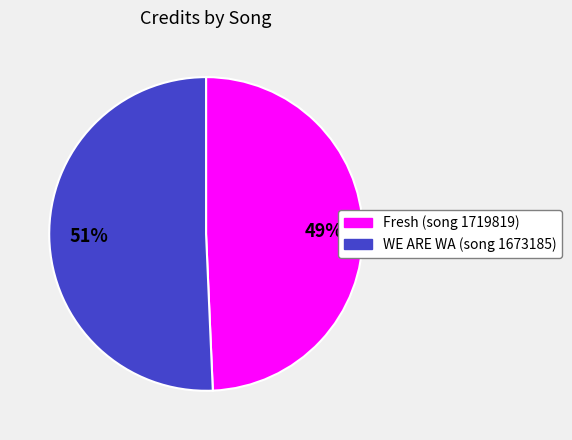

Which slice is the smallest?

Fresh (song 1719819)